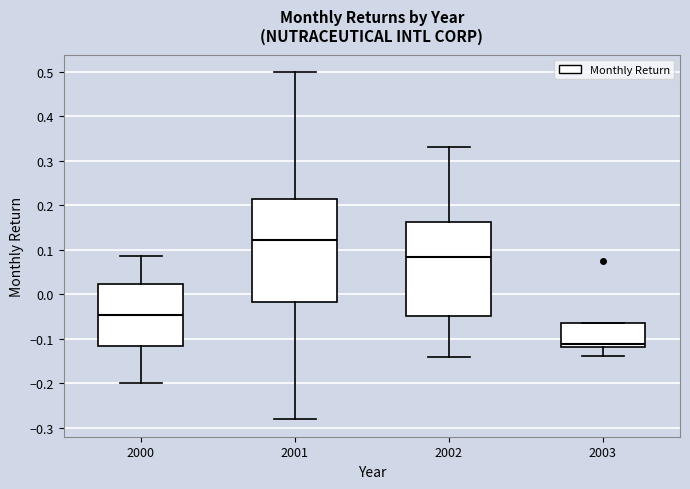

Reading left to right, read every box against the y-axis: the position of its median line, the range the box covers, and the ends of its whiskers. The values are not printed on the chart, so give them approximately, as read against the axis.

2000: median -0.05, box -0.12 to 0.02, whiskers -0.20 to 0.08
2001: median 0.12, box -0.02 to 0.21, whiskers -0.28 to 0.50
2002: median 0.08, box -0.05 to 0.16, whiskers -0.14 to 0.33
2003: median -0.11, box -0.12 to -0.06, whiskers -0.14 to -0.06